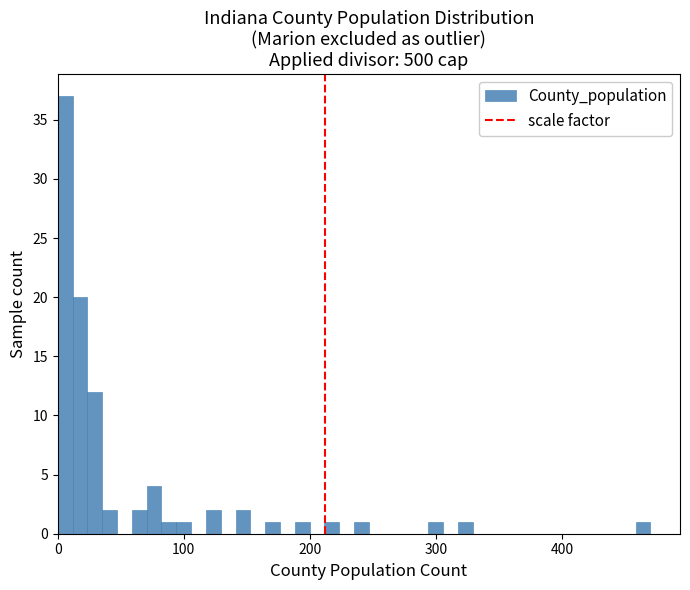

Around what value on the x-axis is the tallest bar? Give the approximate position of its centre, as read against the axis.

10